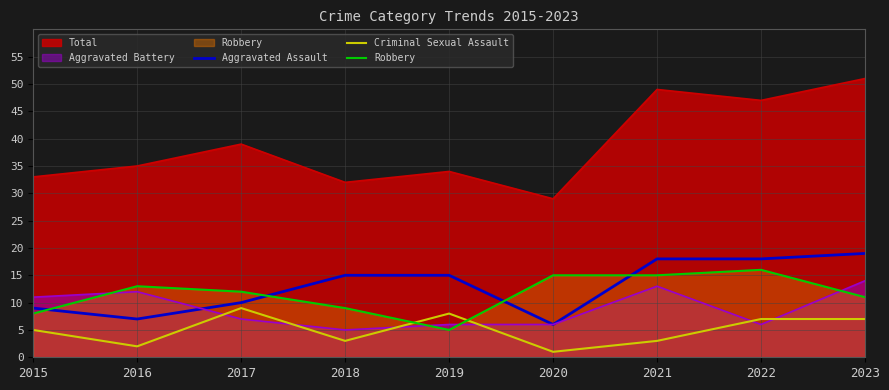

Rank the series by their maximum value, from highest to lowest.

Total, Aggravated Assault, Robbery, Aggravated Battery, Criminal Sexual Assault